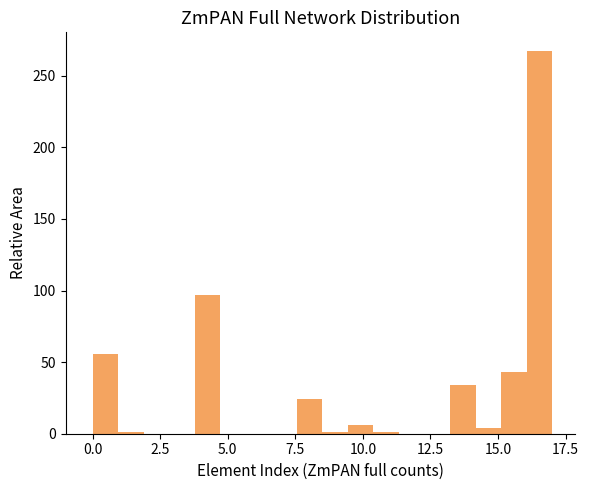

Around what value on the x-axis is the tallest bar? Give the approximate position of its centre, as read against the axis.

16.5